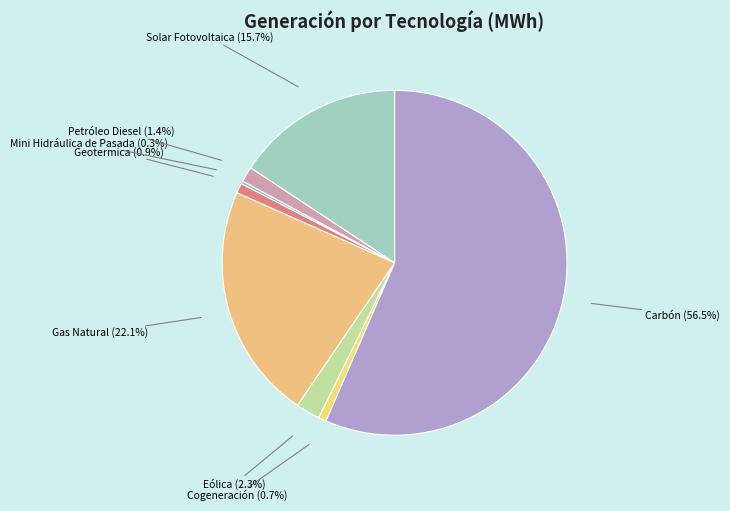

What is the largest slice in the pie chart?

Carbón